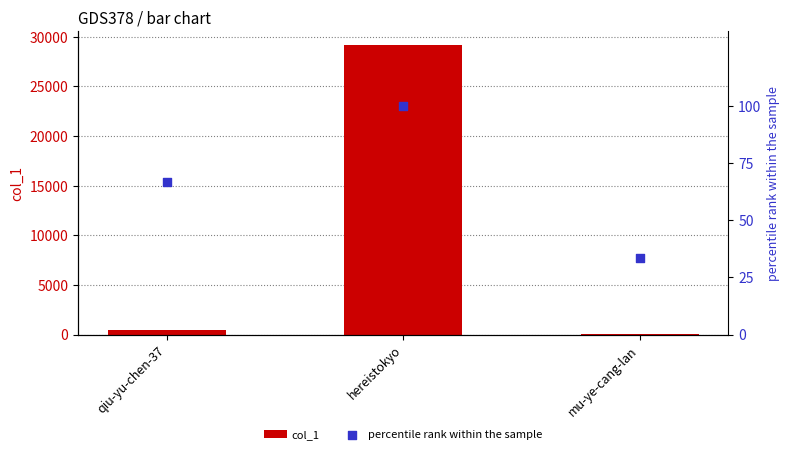

What is the total value across all series at qiu-yu-chen-37?

490.7